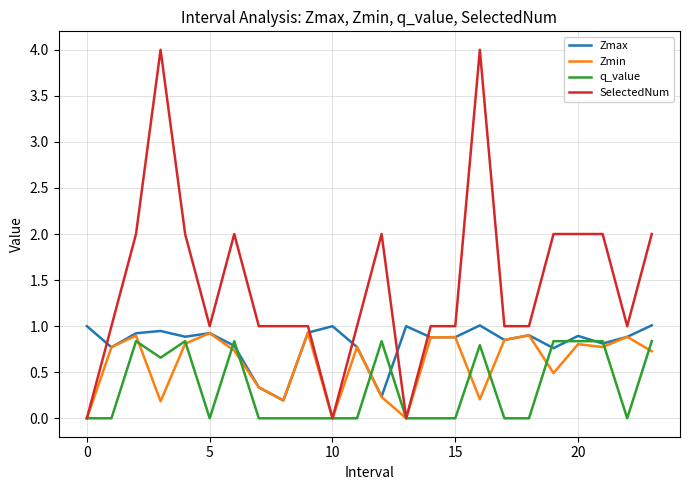

Which series has the largest range (max minus min)?

SelectedNum